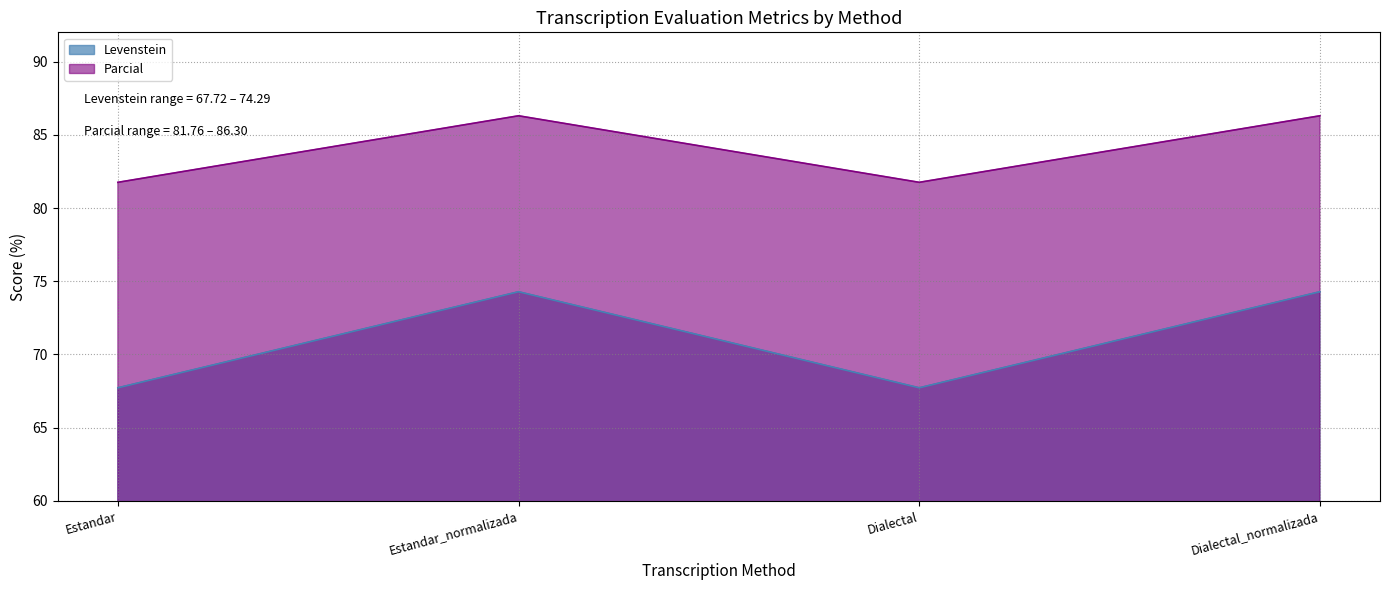

True or false: Parcial has more than 2 points higher than both neighbors.

False